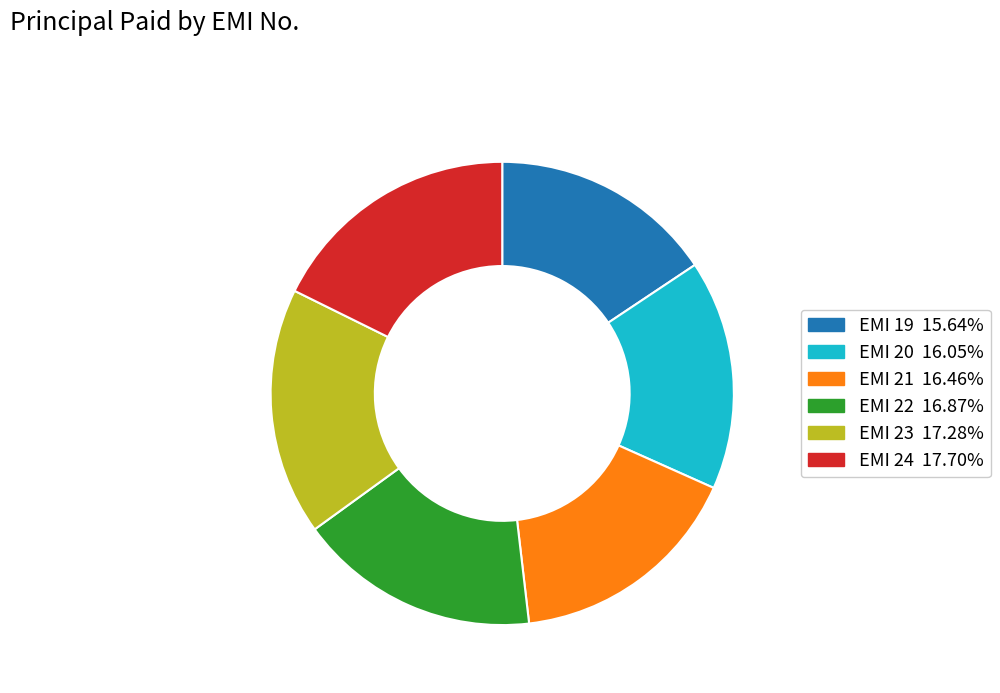

How many segments does this pie chart have?

6